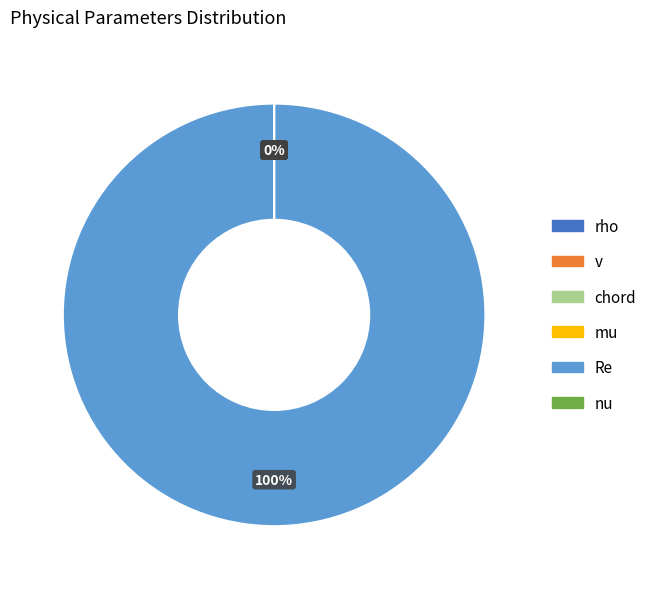

What is the change in value from v to nu?

-55.6